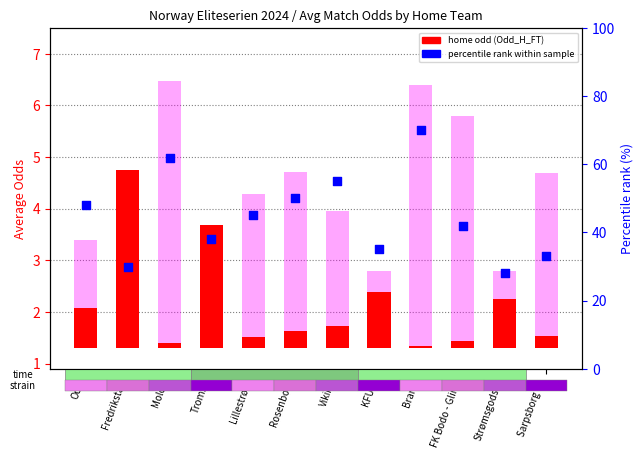

Which series contains the lowest Y value?

home odd (Odd_H_FT)